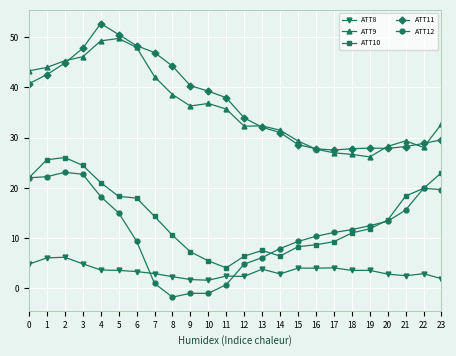

True or false: ATT10 has more than 0 points higher than both neighbors.

True